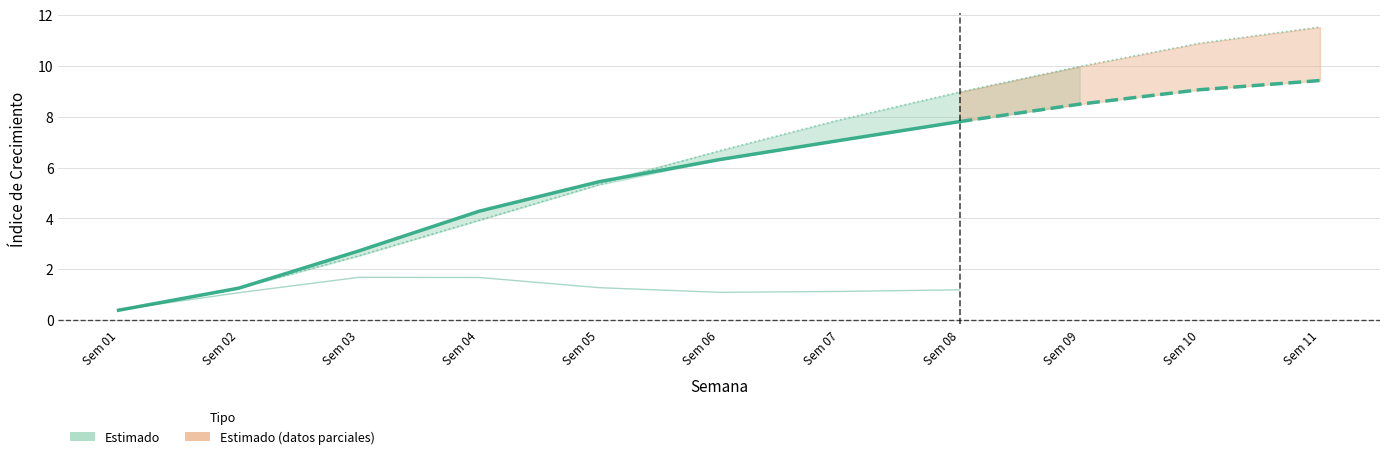

At which category does the chart reach its minimum across all series?

Sem 01